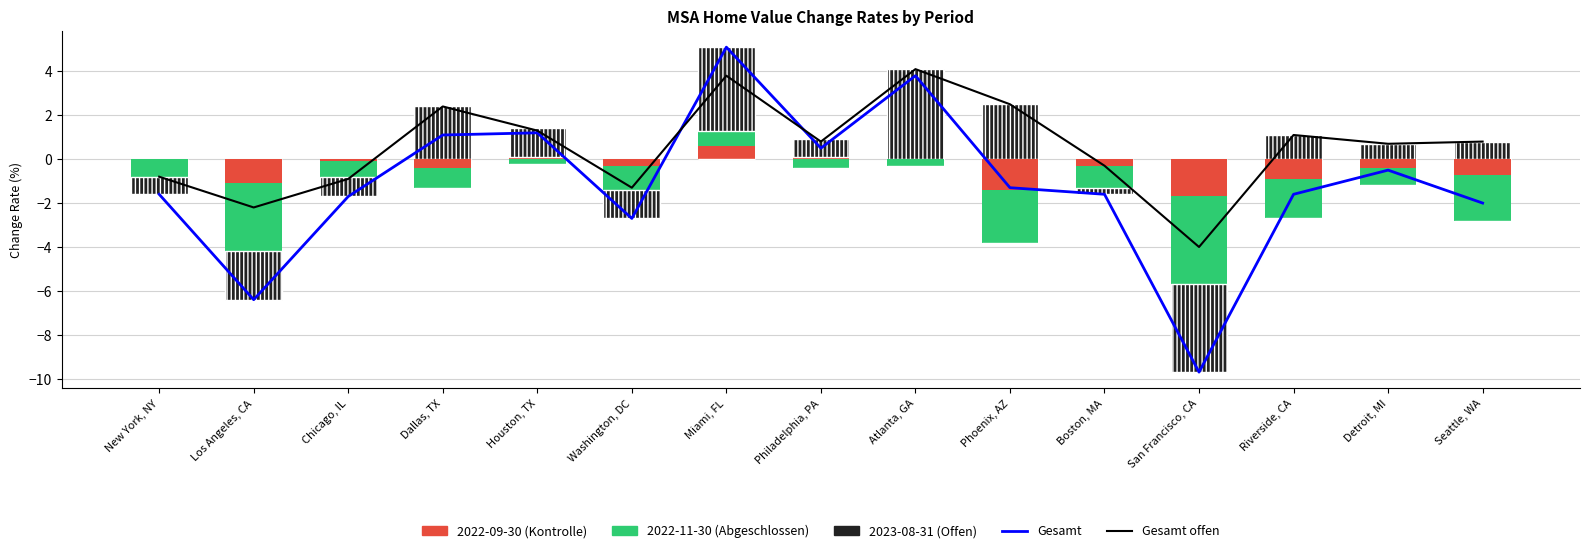

At which category is the sum across all series the highest?

Miami, FL